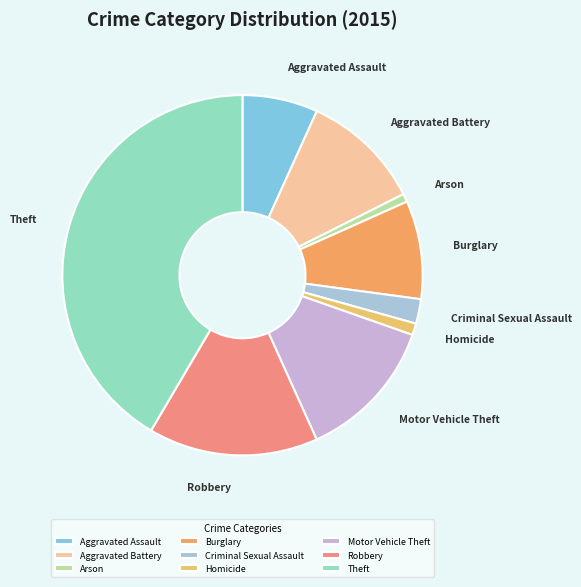

Do Homicide and Burglary together represent more than half of the pie?

No